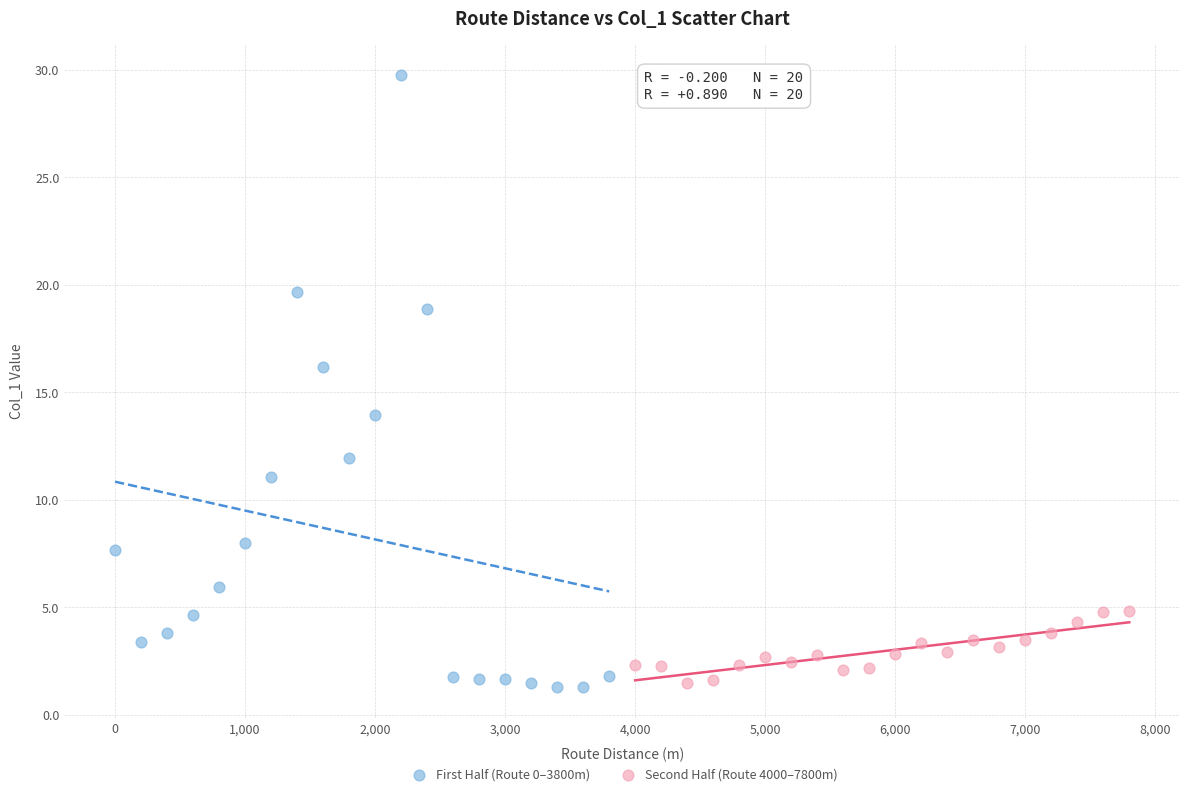

Which series has the widest spread of Y values?

First Half (Route 0–3800m)